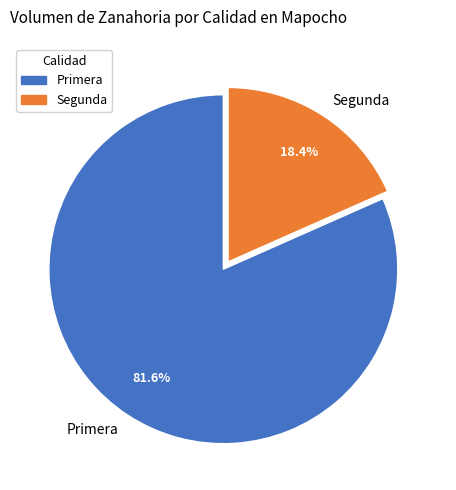

Rank the categories by value from lowest to highest.

Segunda, Primera